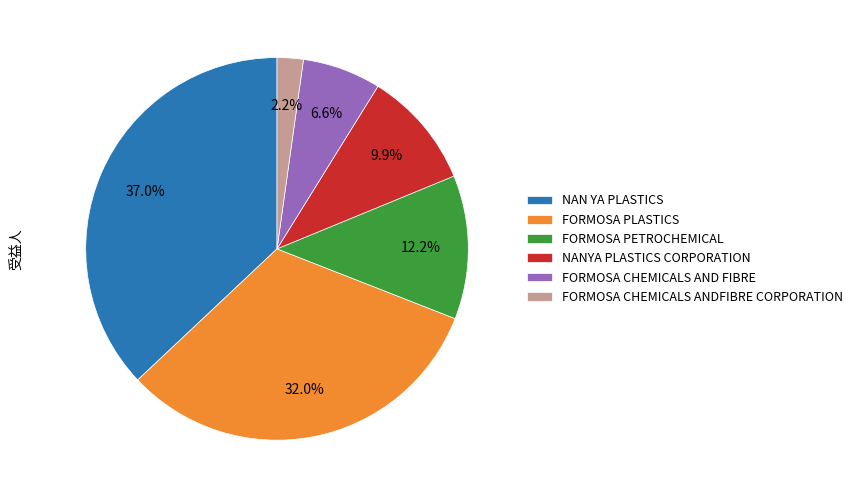

To the nearest percent, what is the difference between the largest and smallest slice percentages?

35%